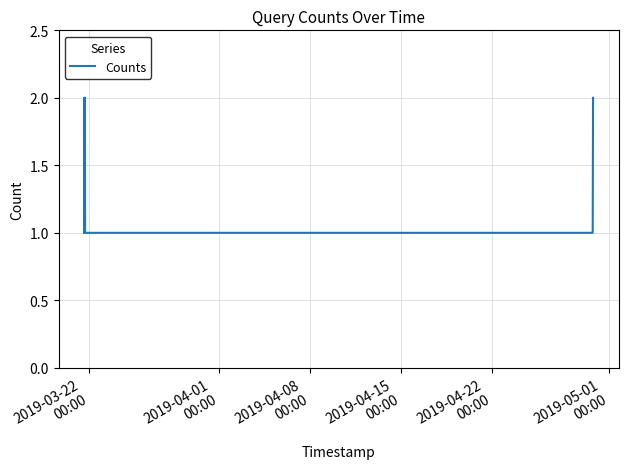

What is the smallest value displayed?

1